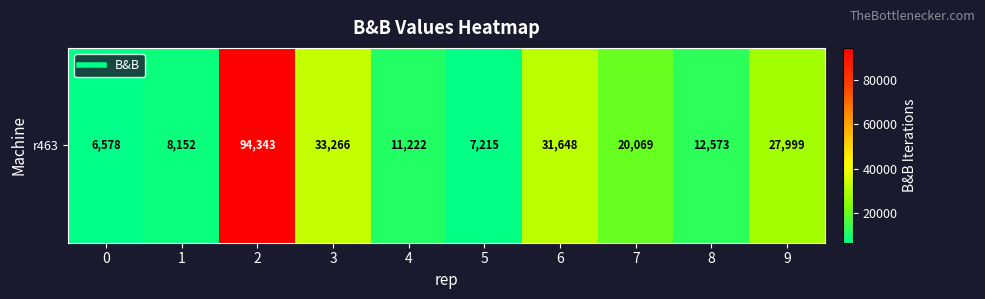

What is the change in value from 2 to 8?

-81770